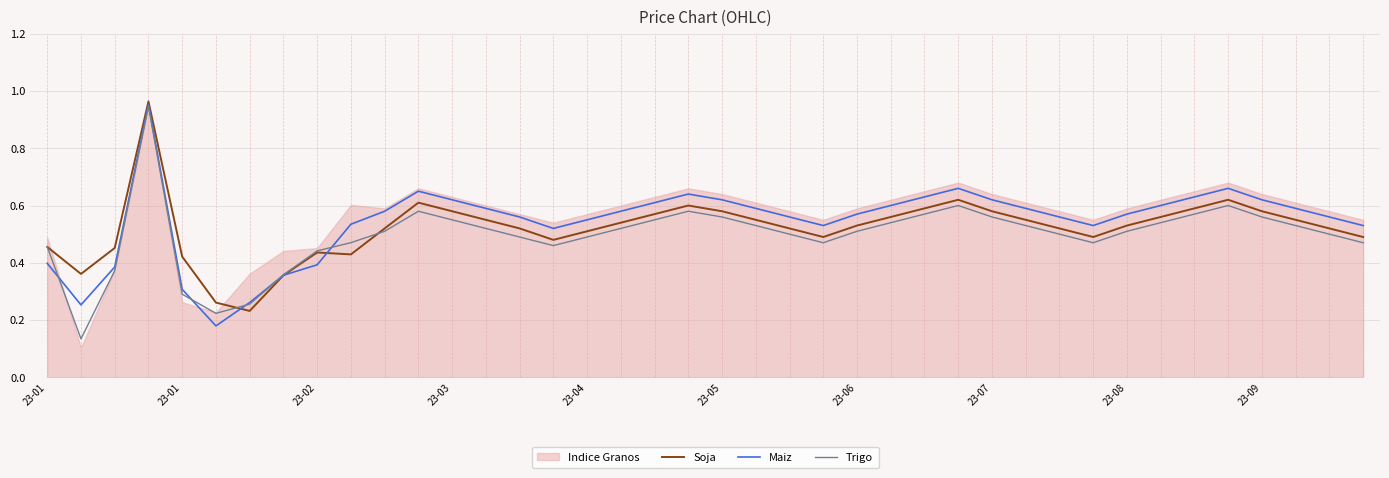

Where is Trigo nearest to the value 0?

23-01